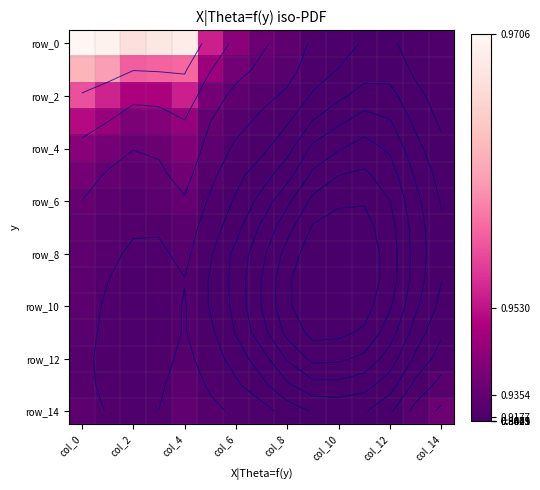

True or false: row_14 has a value of 0.3 at 9.

False